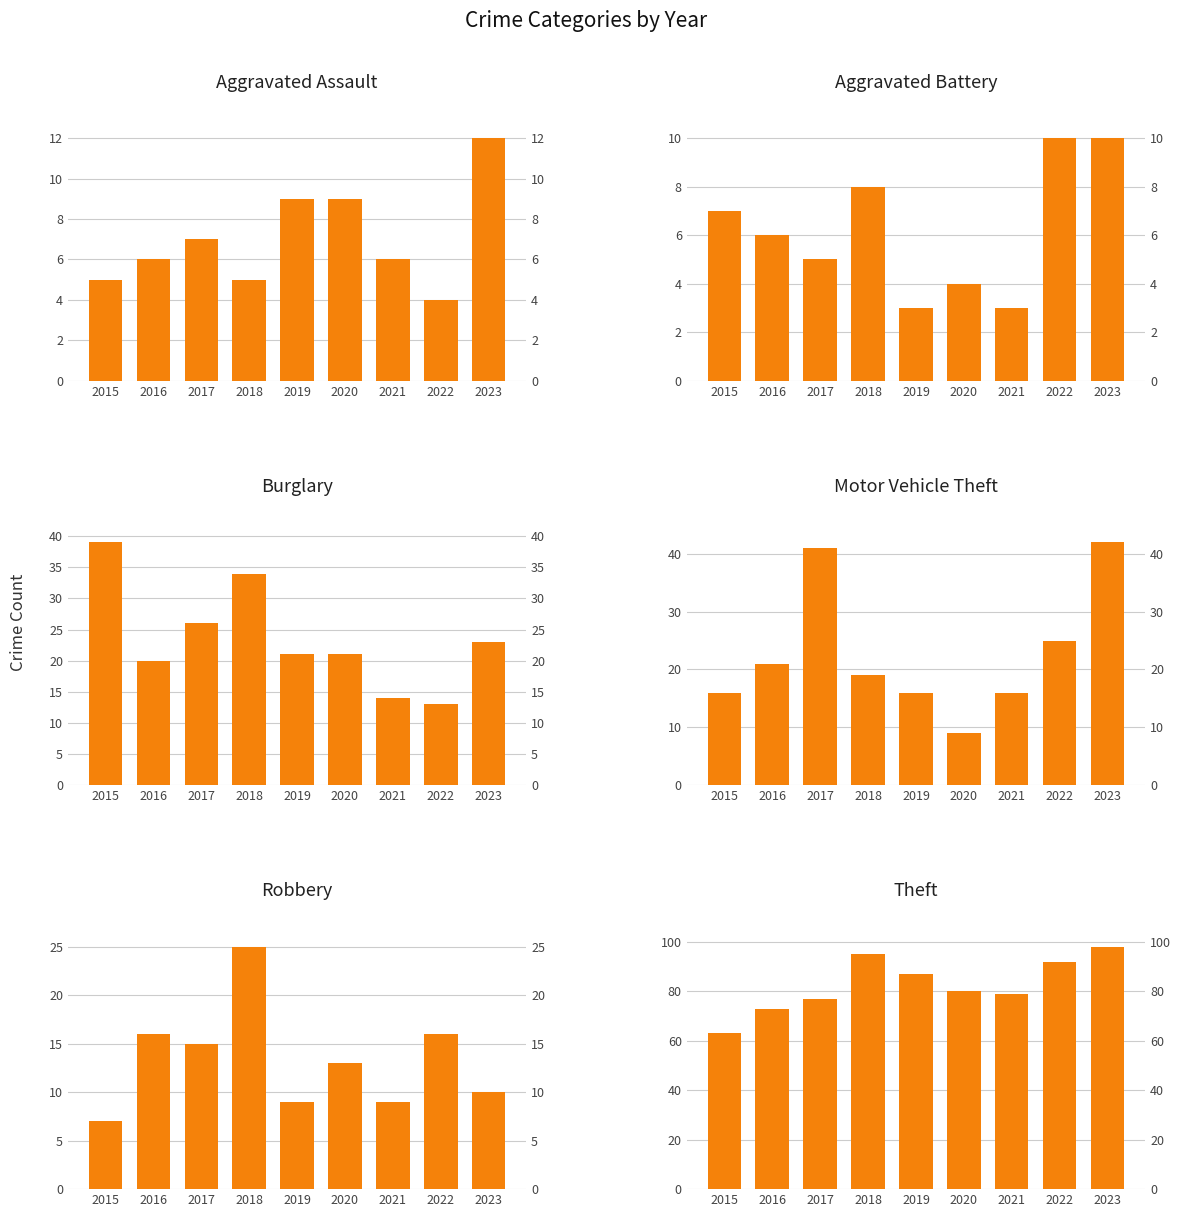

How many values in the Aggravated Assault series are below 6?

3